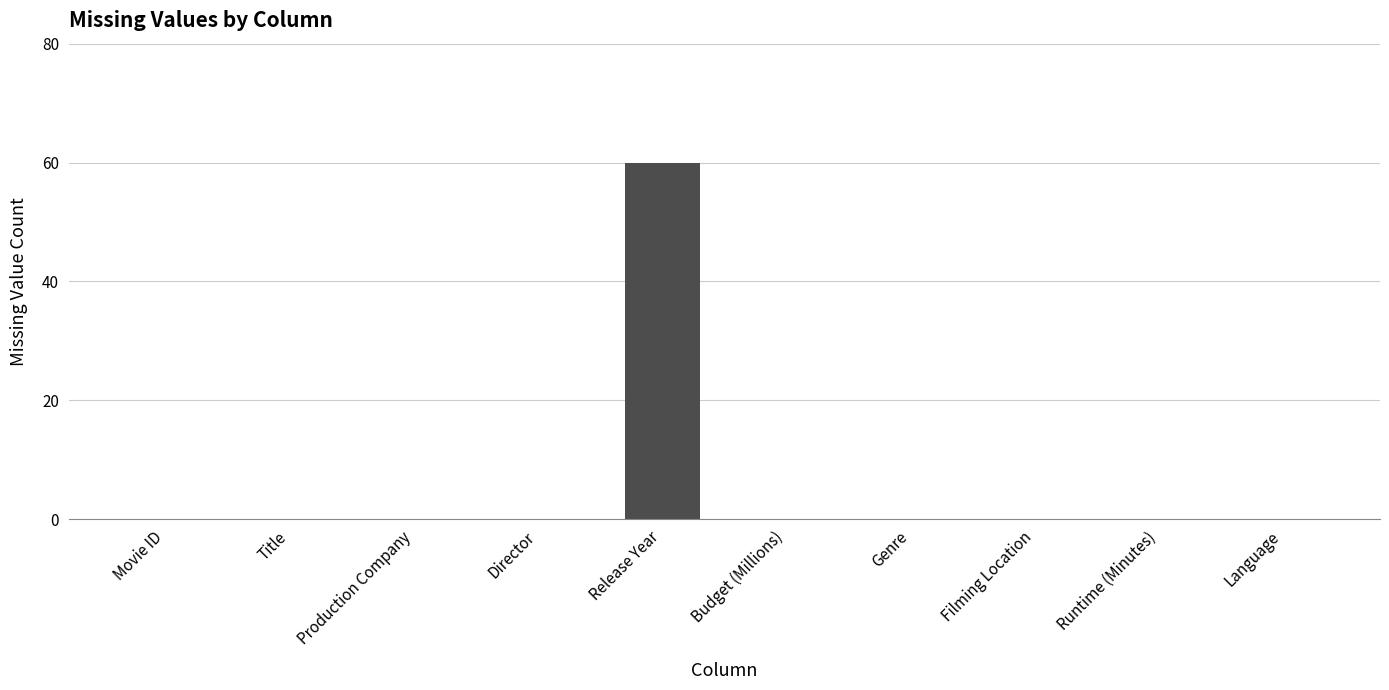

What is the greatest value displayed?

60